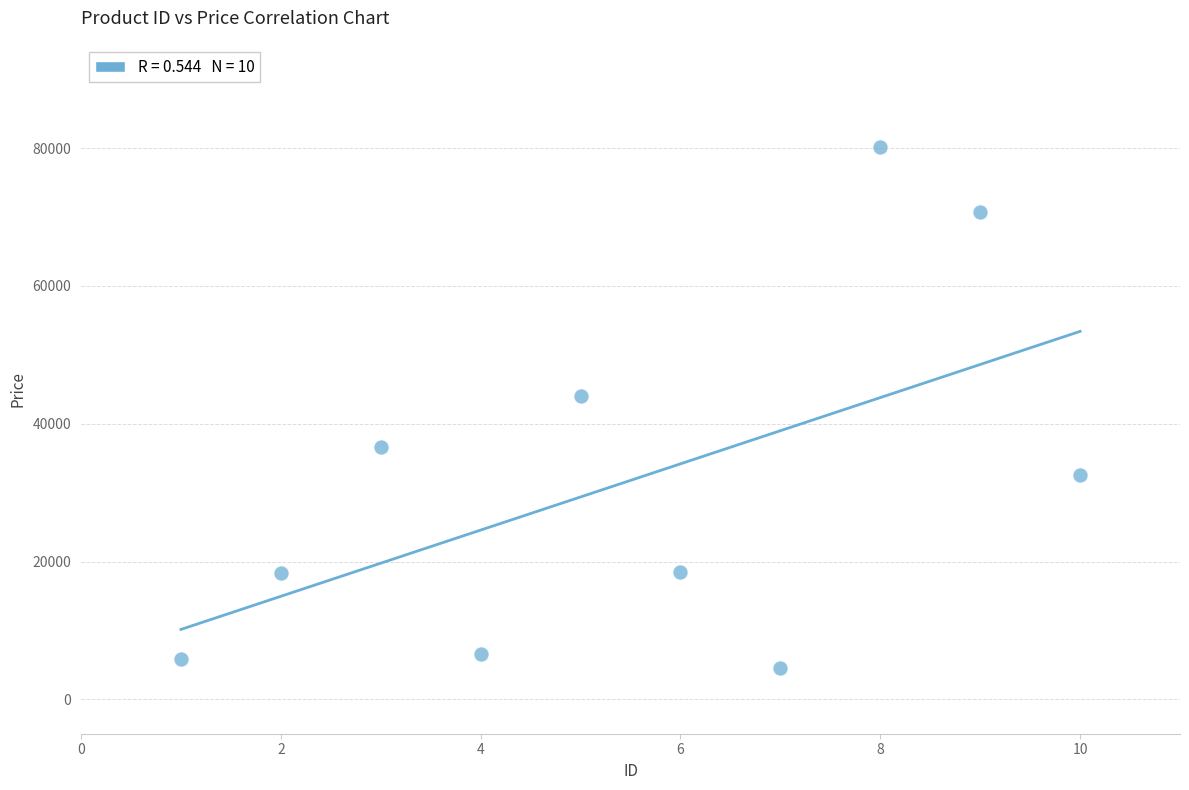

What Y value in the scatter plot is closest to 42370?

44015